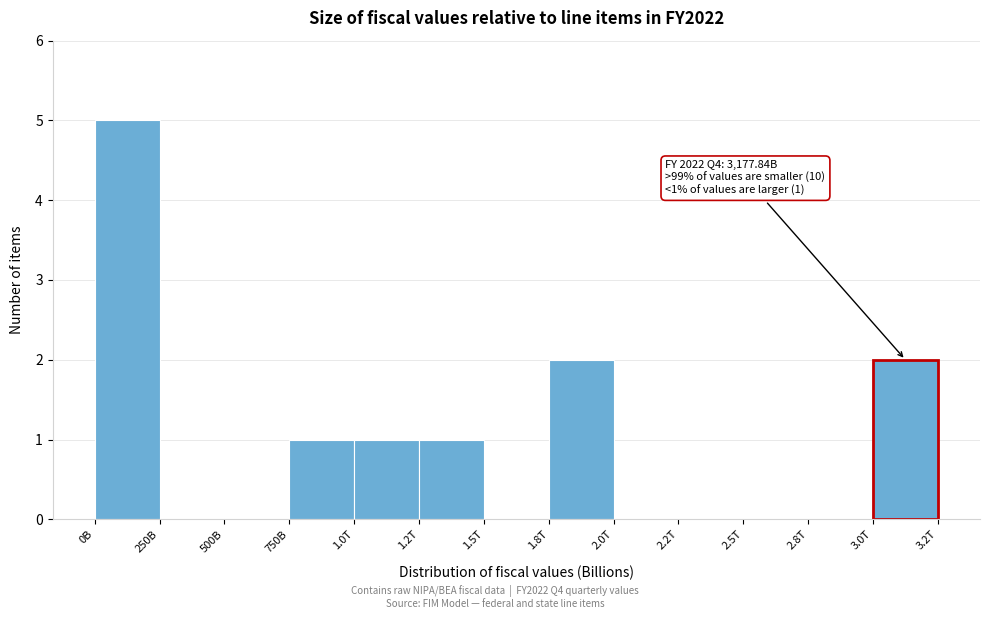

Reading left to right, transcribe all the data shown in this chart.

0B=5	250B=0	500B=0	750B=1	1.0T=1	1.2T=1	1.5T=0	1.8T=2	2.0T=0	2.2T=0	2.5T=0	2.8T=0	3.0T=2